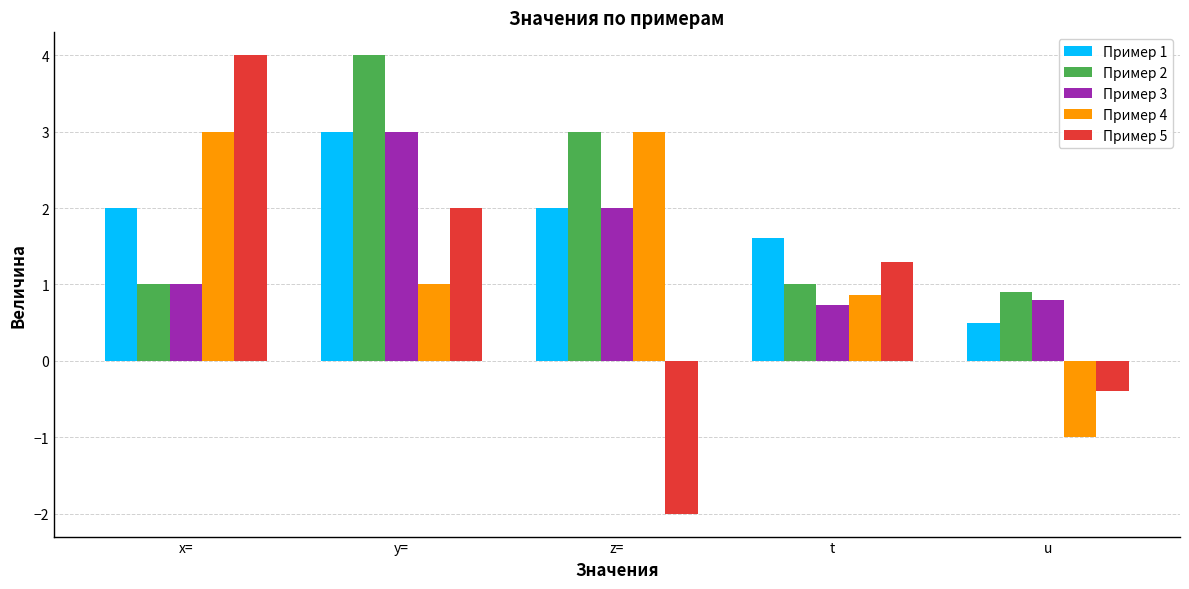

What is the total value across all series at z=?

8.0